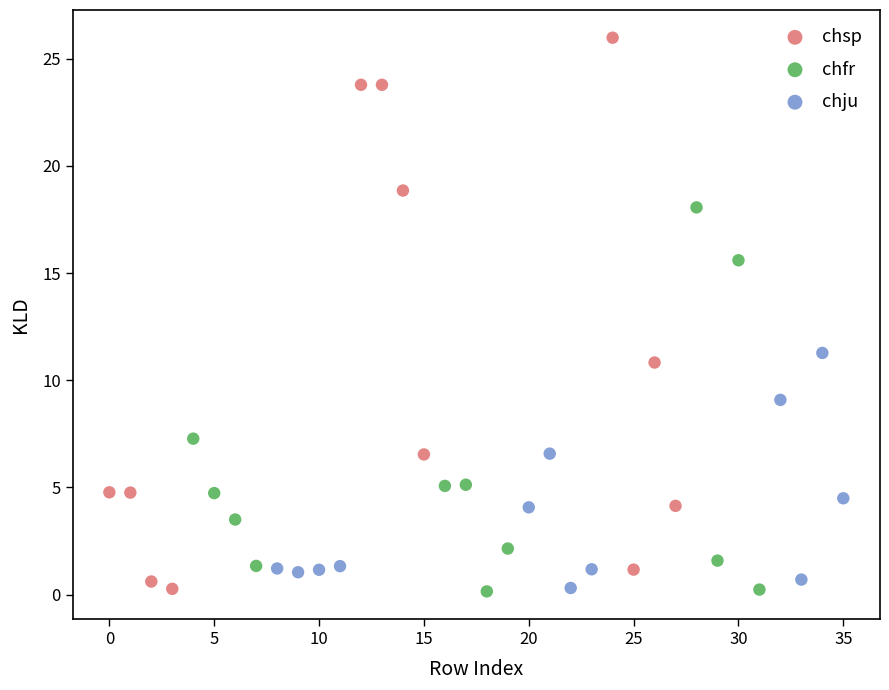

Which series contains the highest Y value?

chsp